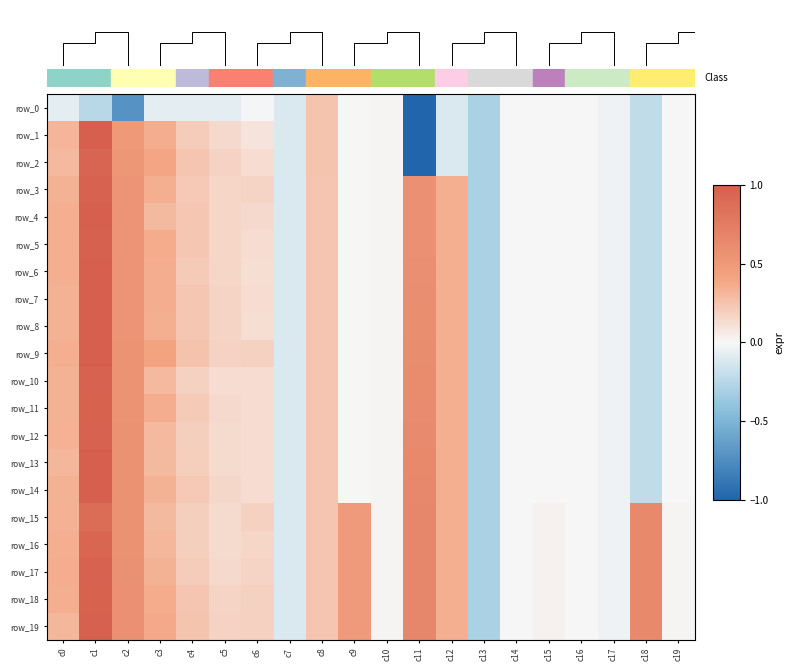

At which label does row_17 reach its peak?

c1